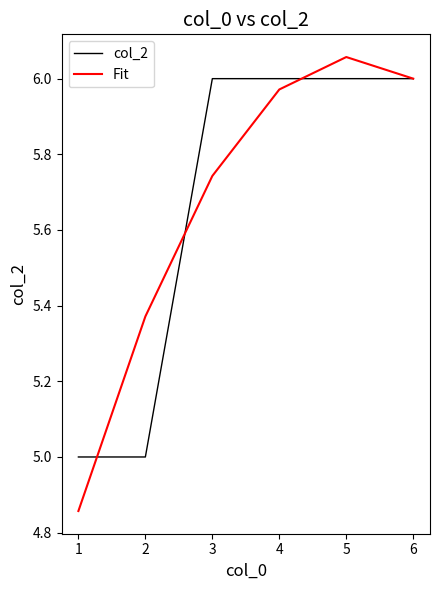

Does the chart have visible grid lines?

No